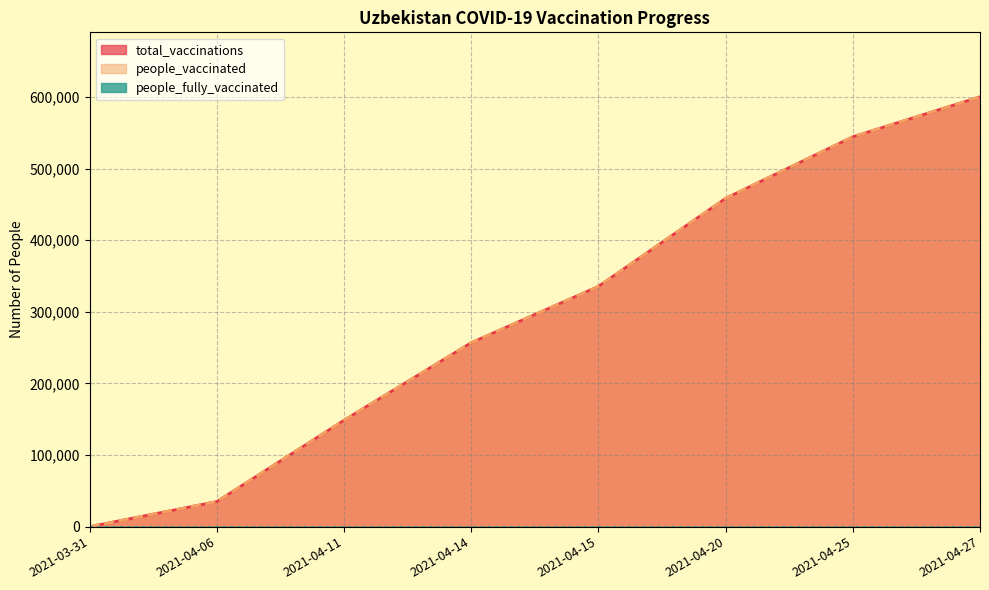

Which series changed the most between 2021-04-14 and 2021-04-25?

total_vaccinations